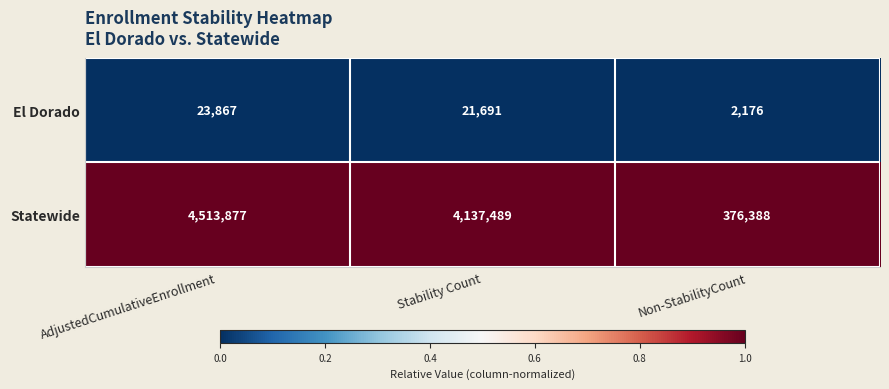

At which label does Statewide reach its peak?

AdjustedCumulativeEnrollment